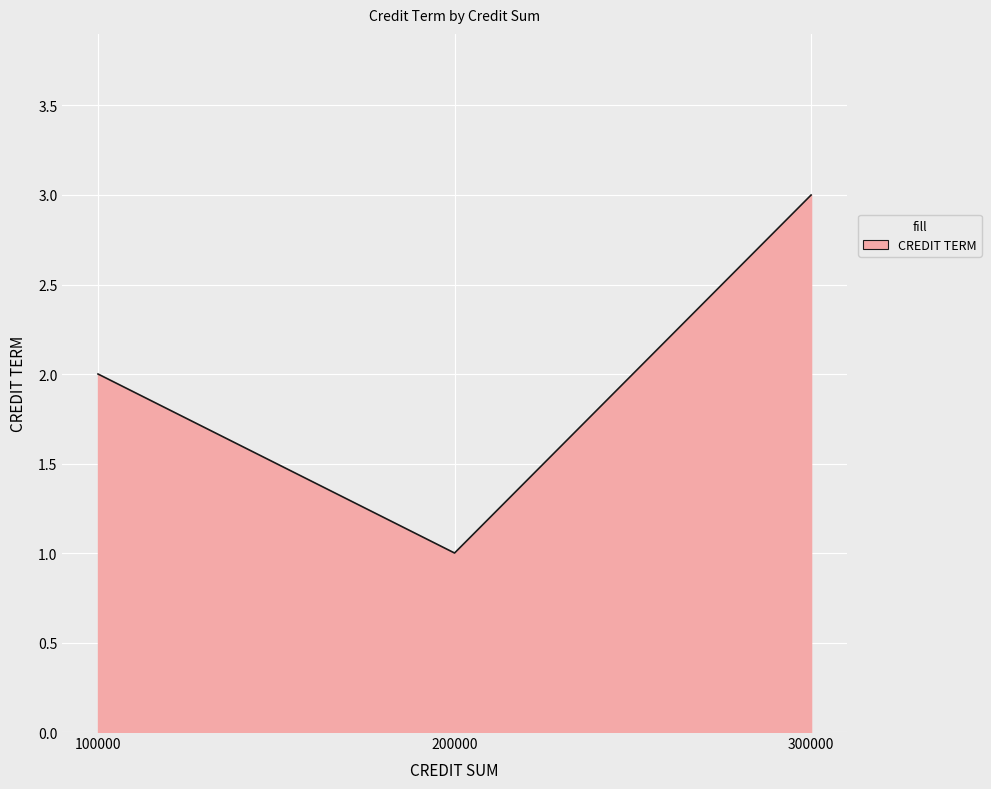

What is the difference between the maximum and second lowest values?

1